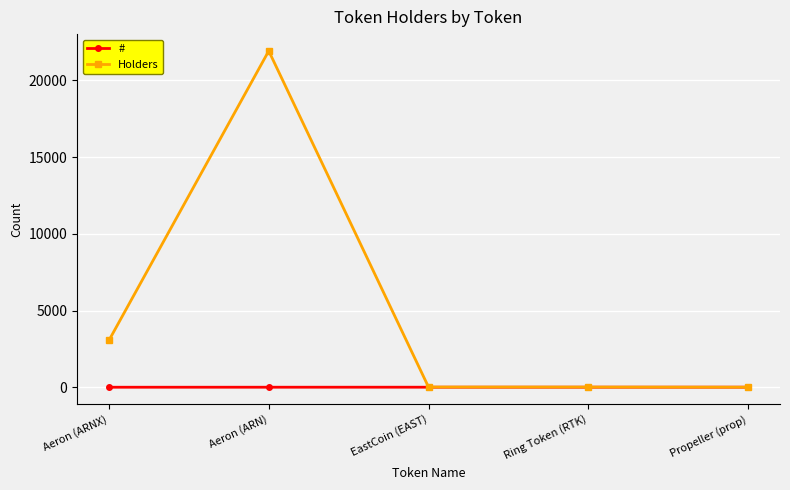

At Aeron (ARNX), list the series in order from smallest to largest.

#, Holders